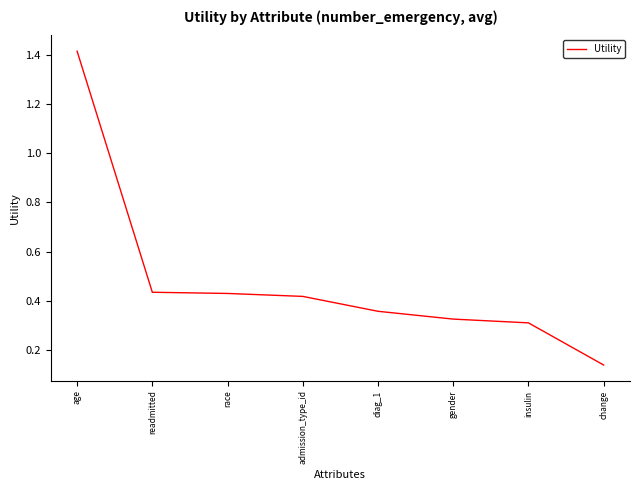

True or false: the data shows 0.3 at insulin.

True